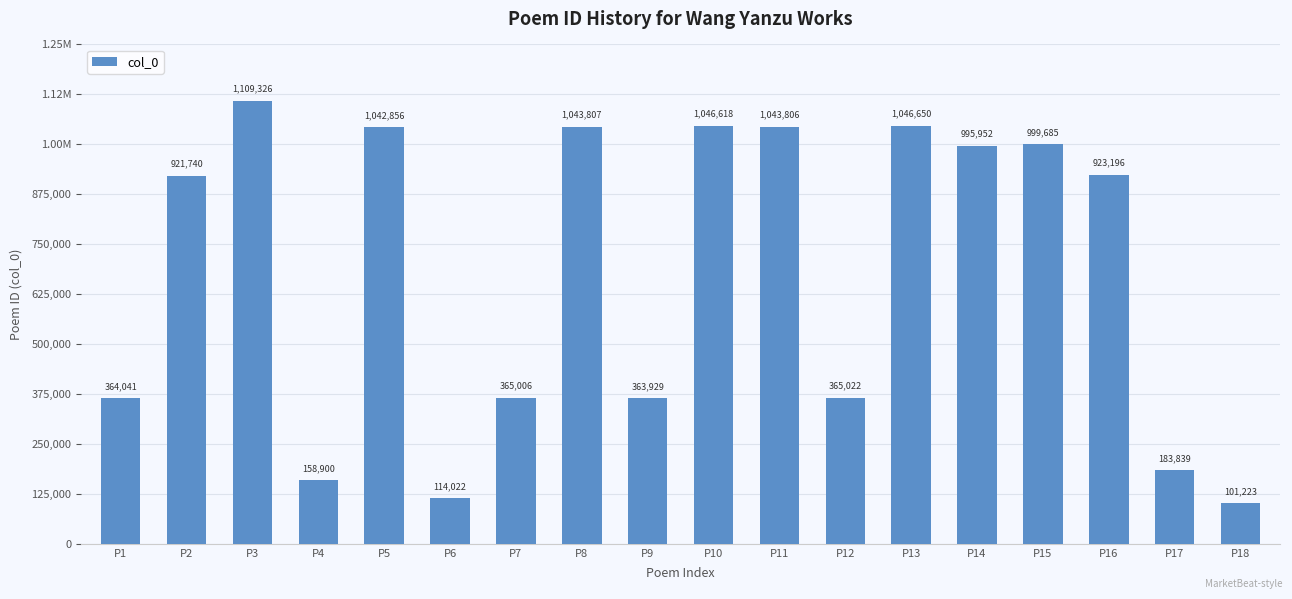

Are the bars horizontal?

No